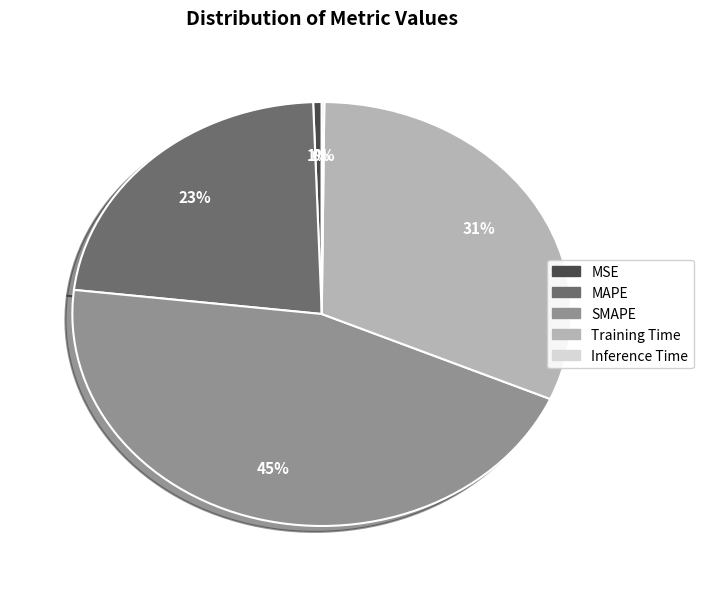

To the nearest percent, what is the combined percentage of MSE and Training Time?

32%